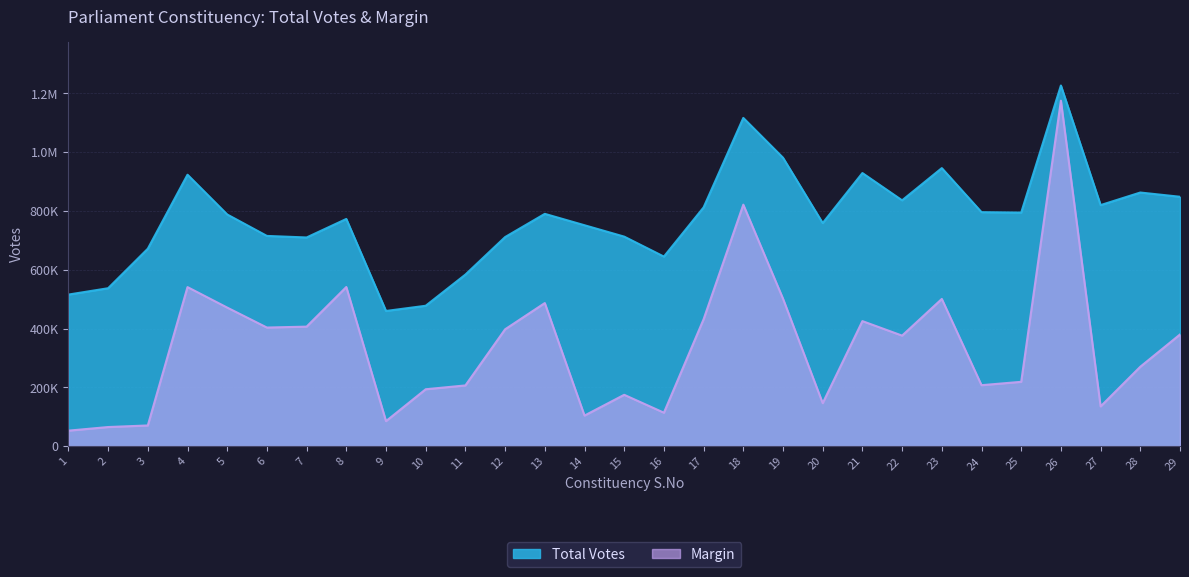

In Total Votes, how many points are lower than both neighbors (excluding endpoints)?

7